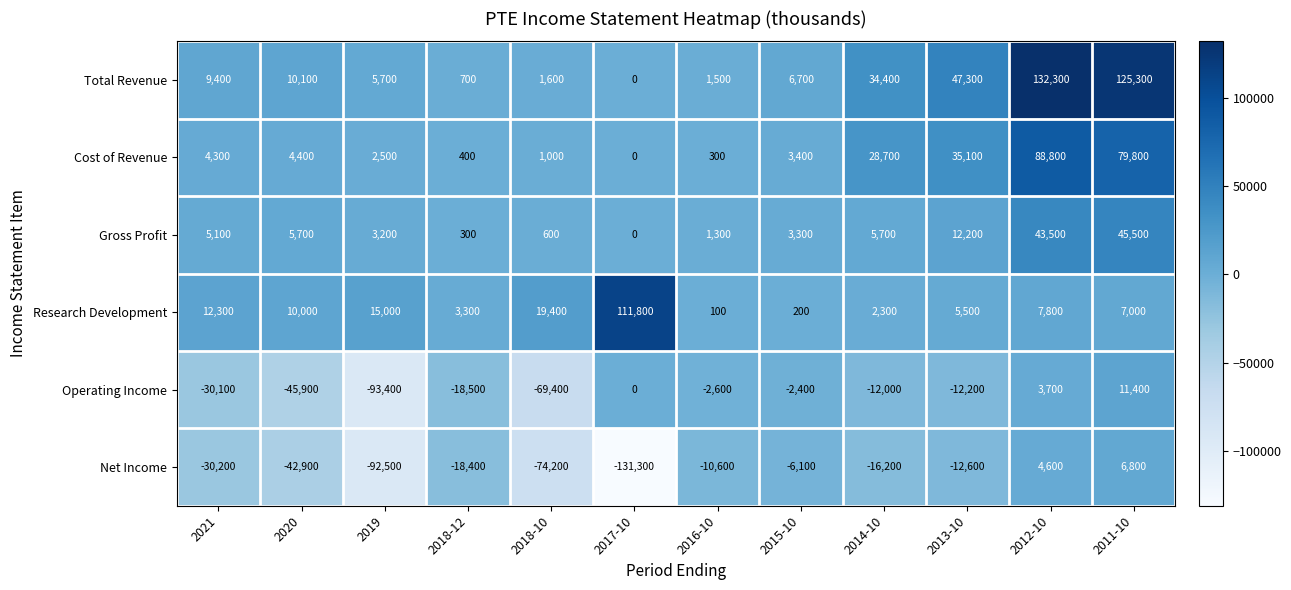

Is it true that Cost of Revenue equals 58268 at 2013-10?

False